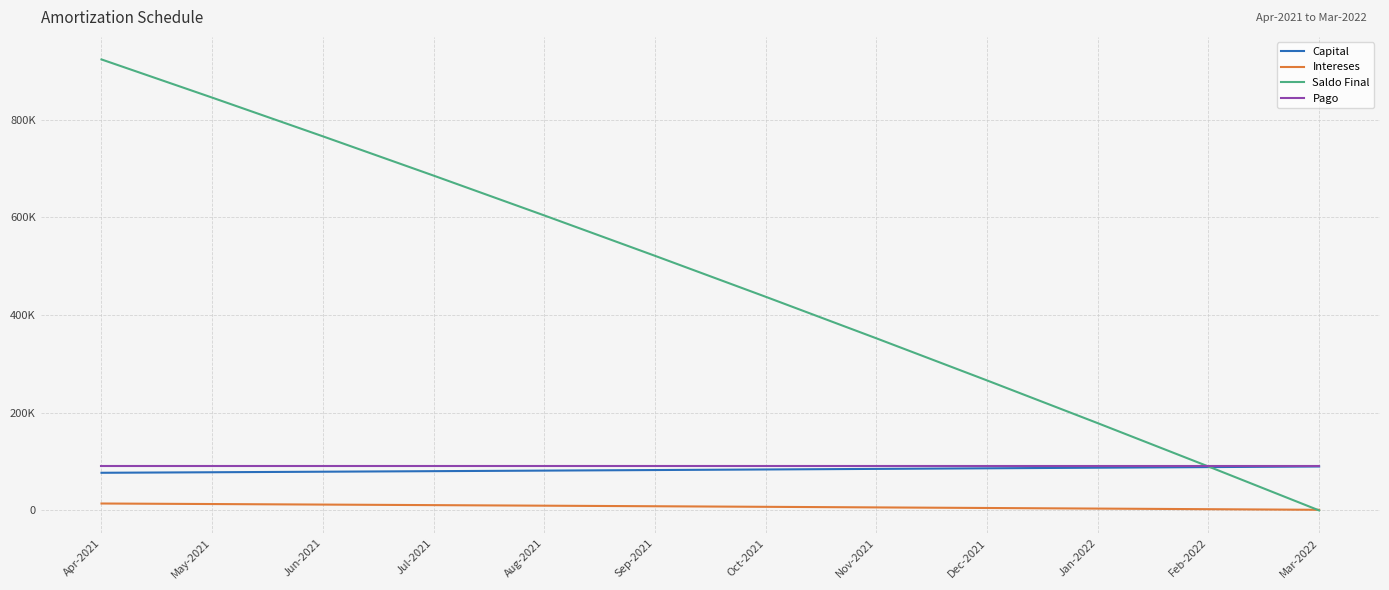

Rank the series at Aug-2021 from lowest to highest value.

Intereses, Capital, Pago, Saldo Final